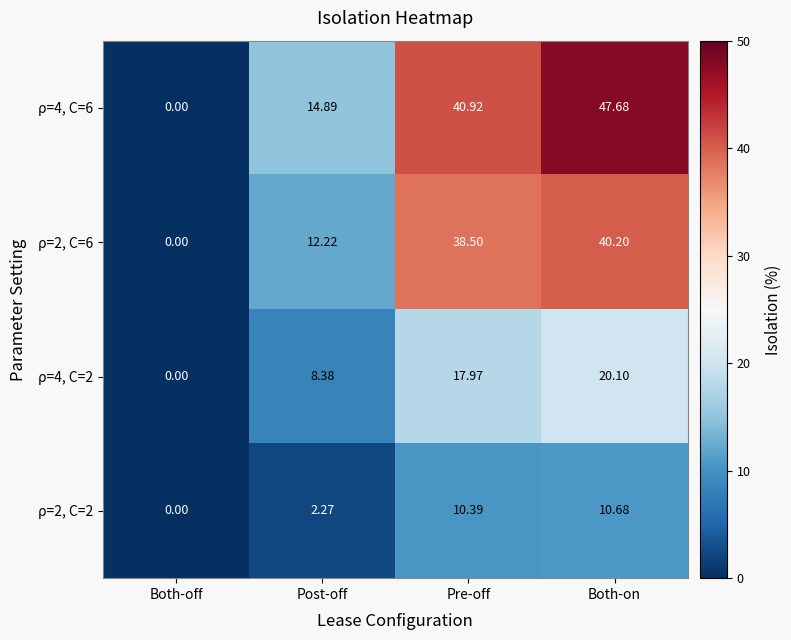

At which label is ρ=2, C=2 closest to 5?

Post-off